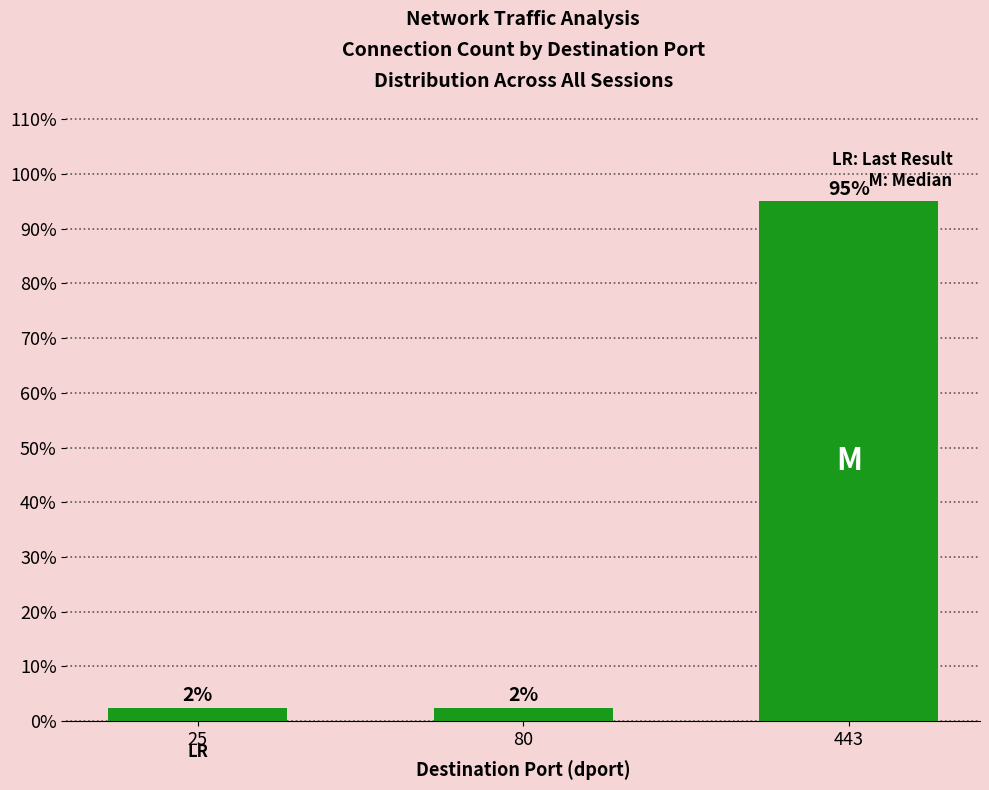

Reading right to left, list all the values displayed in this chart.

443=95.0	80=2.5	25=2.5